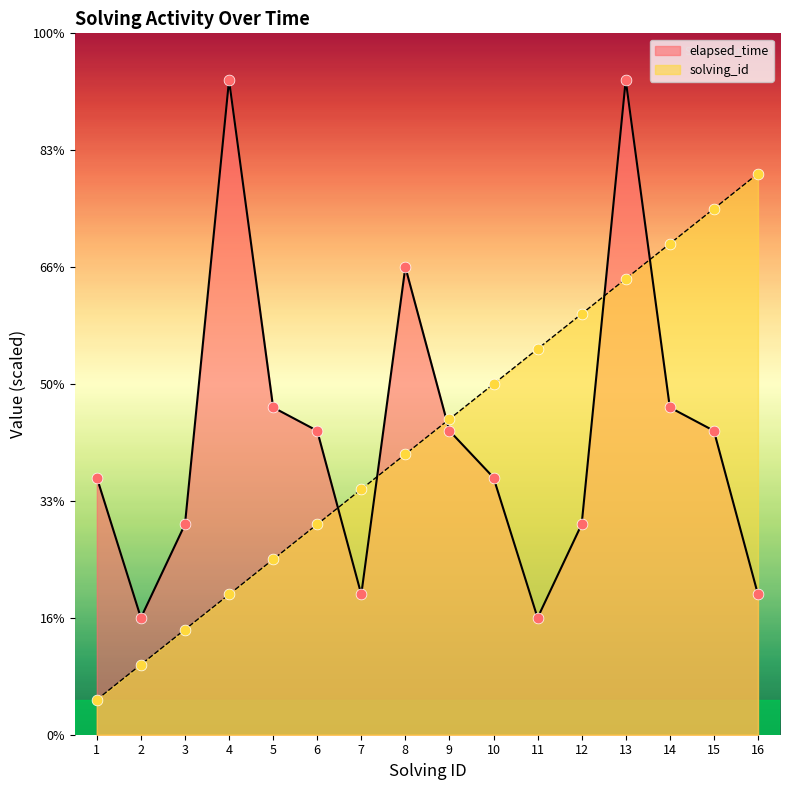

Which series has the largest total across all categories?

elapsed_time